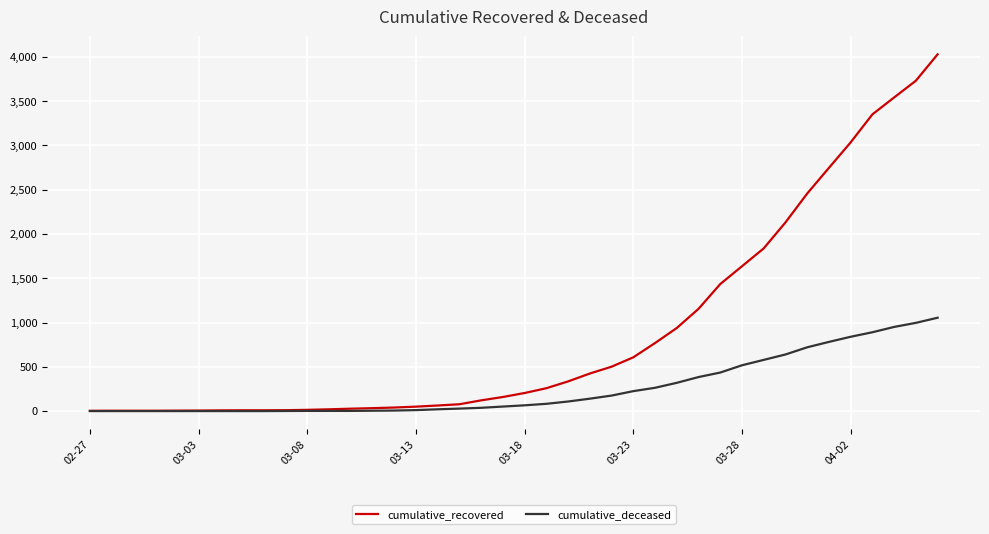

Which series has the widest spread of values?

cumulative_recovered